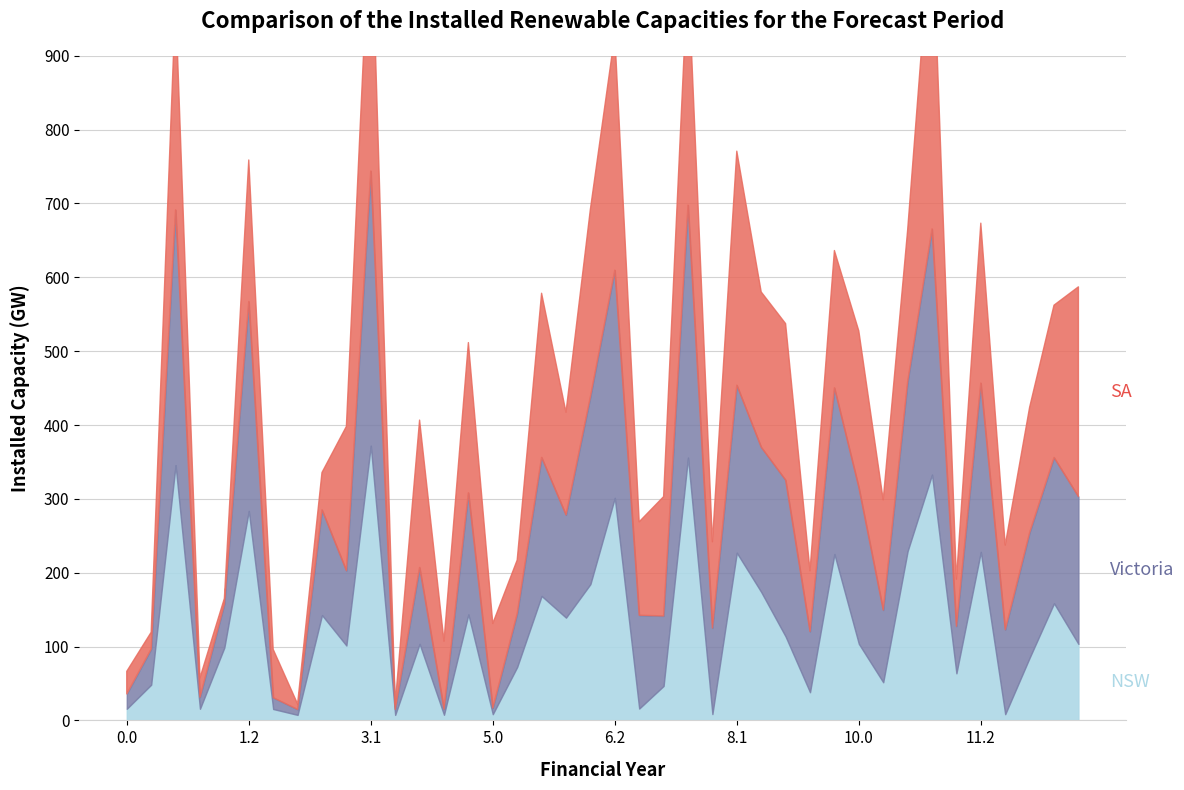

Does the chart display data point markers on the line(s)?

No